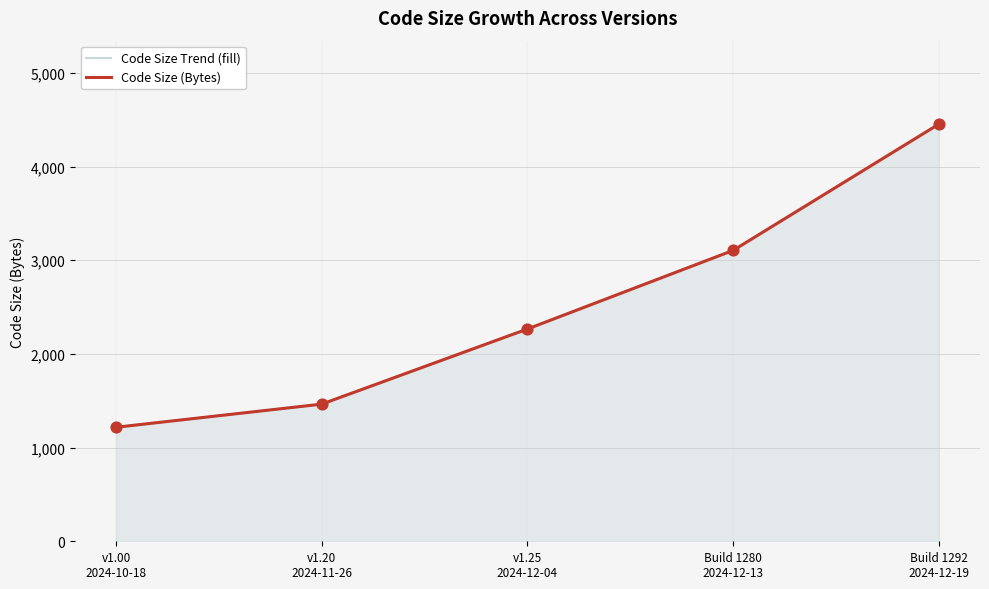

What are all the series names shown in the legend?

Code Size Trend (fill), Code Size (Bytes)